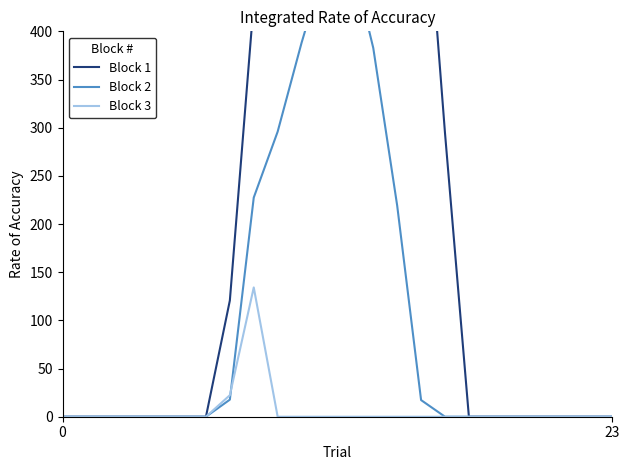

Which series has the largest total across all categories?

Block 1